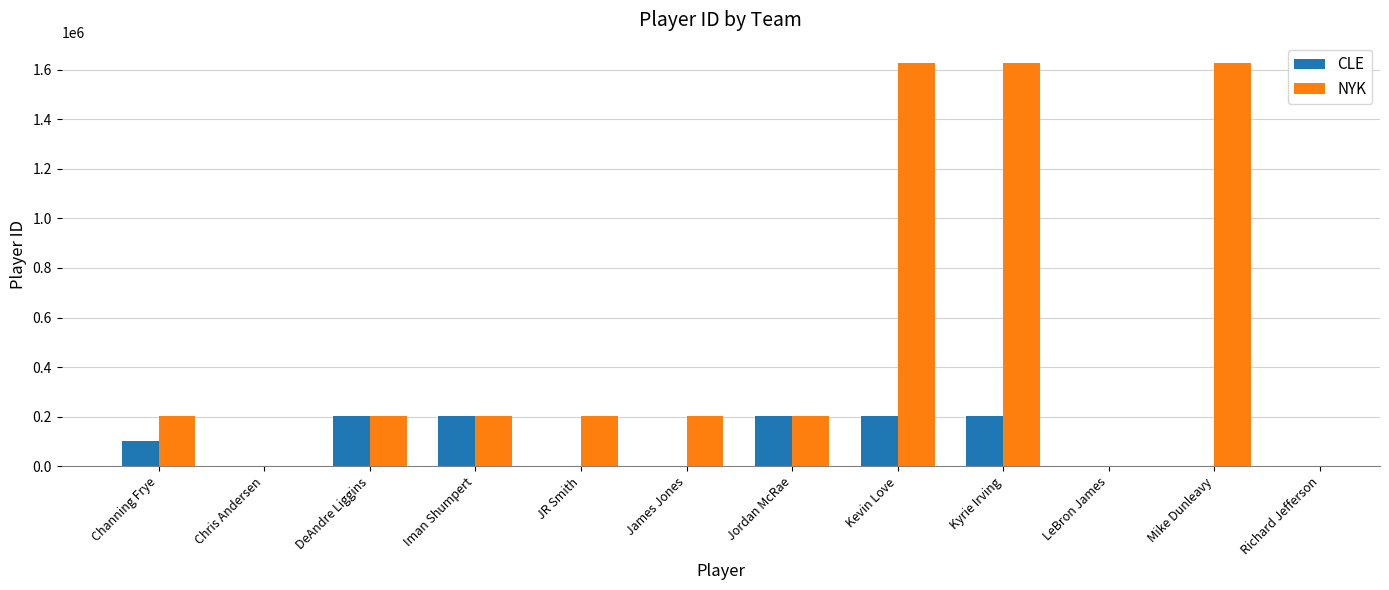

What is the spread (max minus min) of values at Iman Shumpert?

503.0